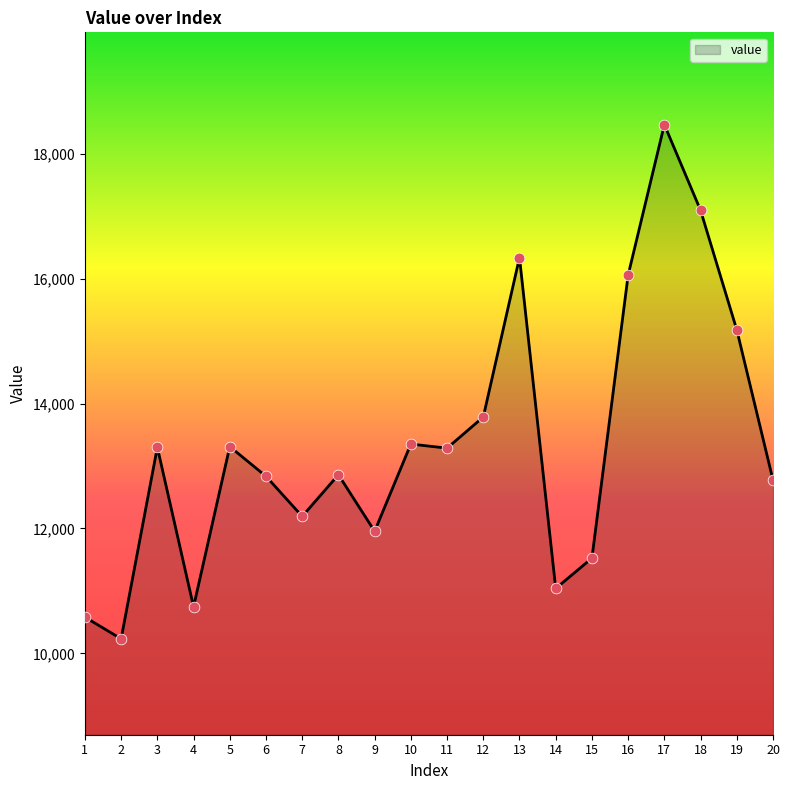

Approximately how many times larger is the value at 1 compared to 9?

0.9